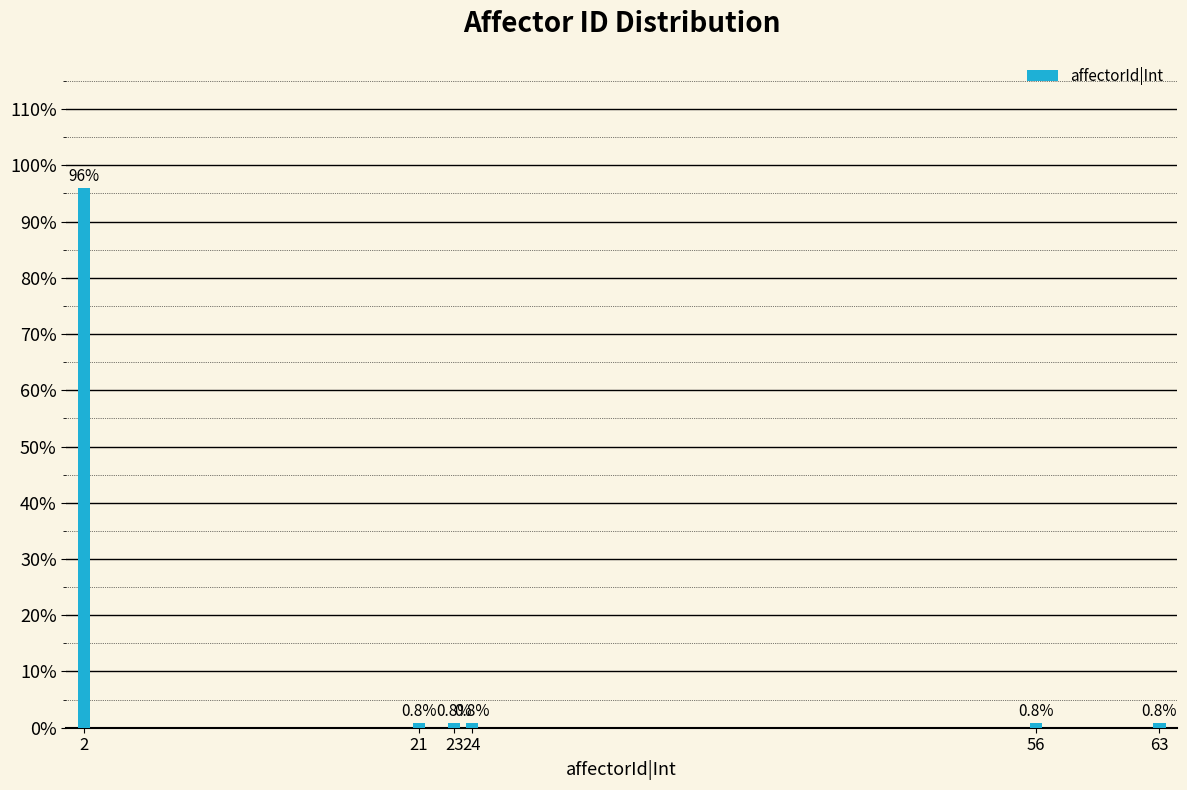

Reading left to right, transcribe all the data shown in this chart.

2=96.0	21=0.8	23=0.8	24=0.8	56=0.8	63=0.8